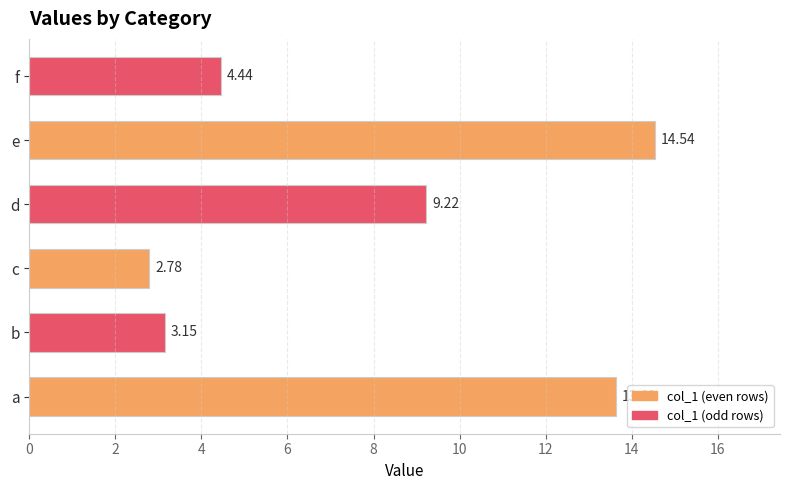

Which category has the highest value across all series?

e